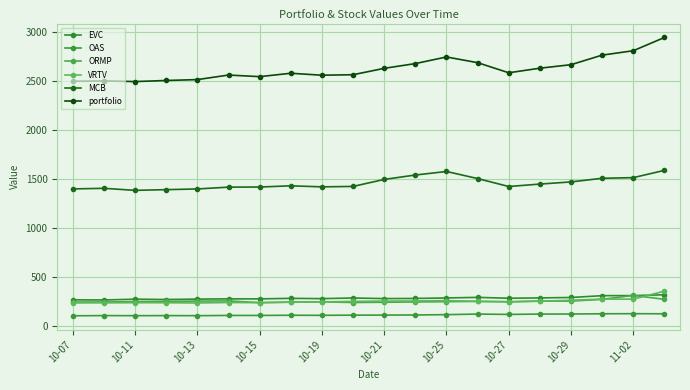

What is the minimum value for EVC?

267.8